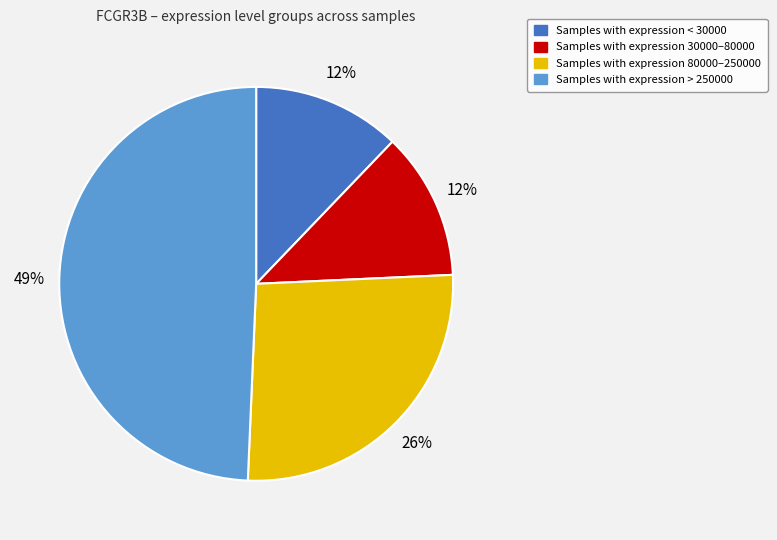

How many segments does this pie chart have?

4